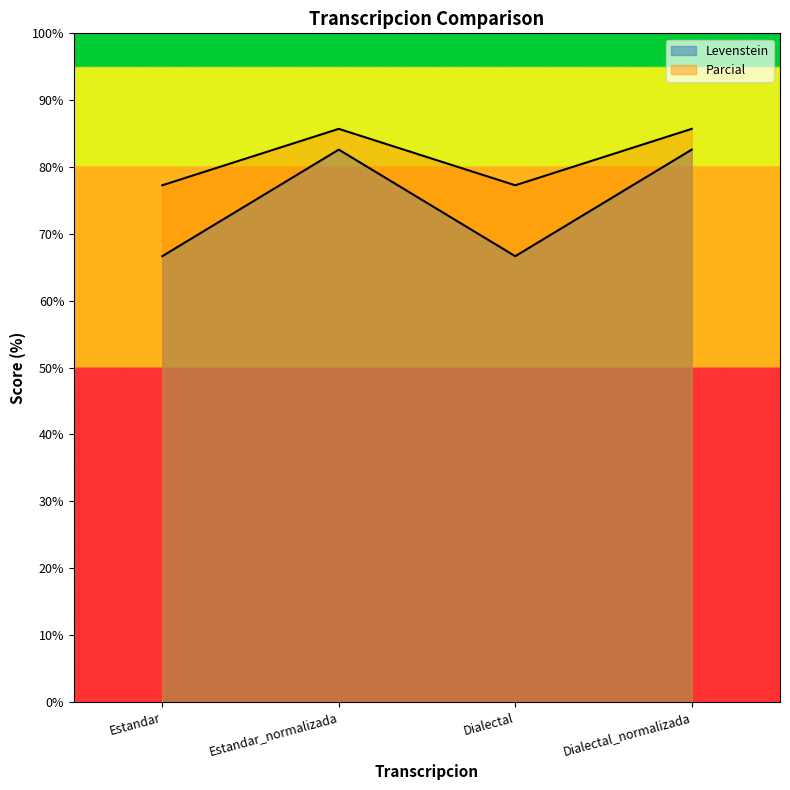

Where is the first local maximum for Levenstein?

Estandar_normalizada